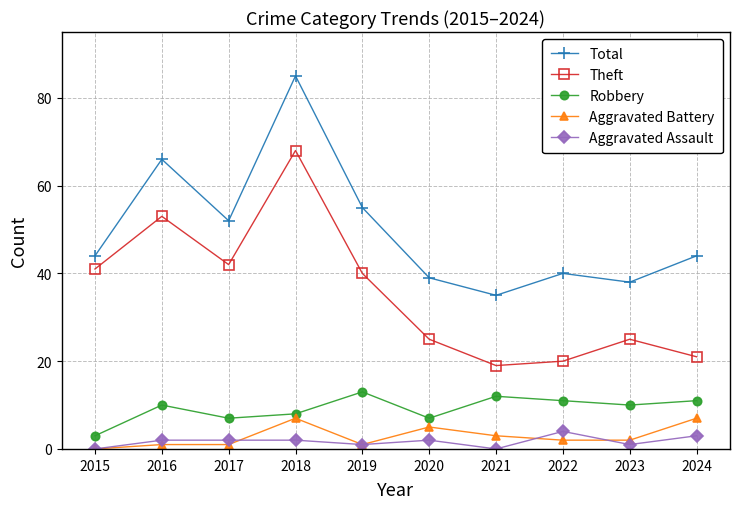

What is the value of the Aggravated Battery point at the 3rd from the left?

1